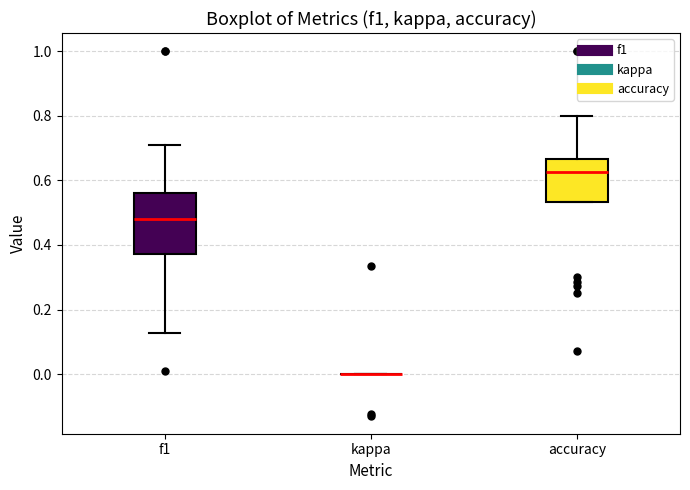

Comparing the boxes themselves (not the whiskers), which one is the tallest?

f1